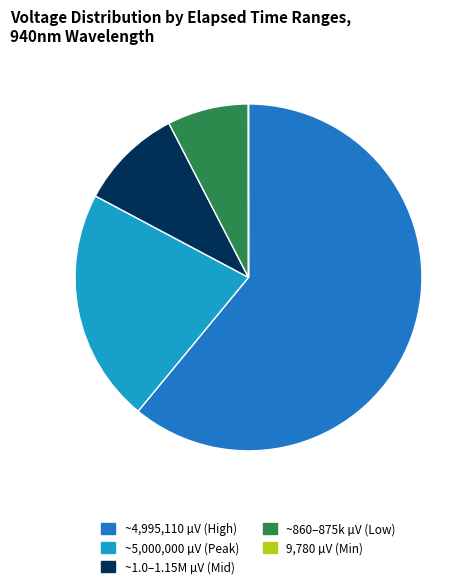

The ~1.0–1.15M µV (Mid) slice represents 10% of the pie. True or false?

True